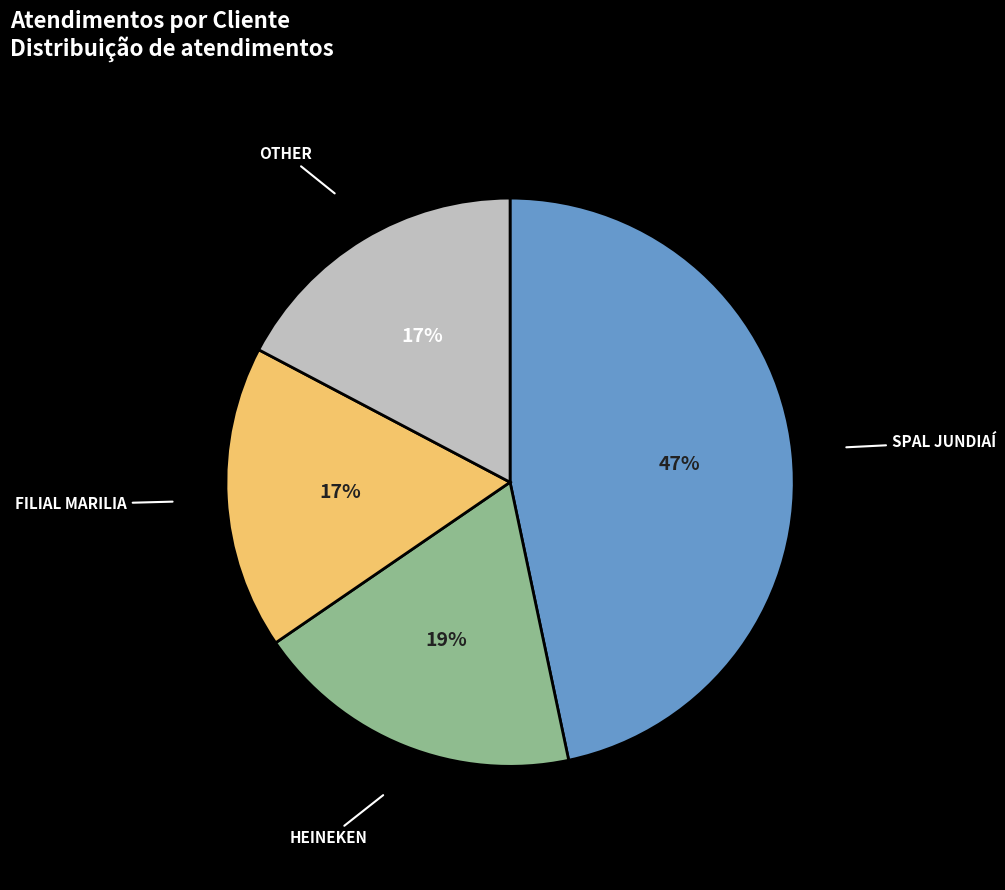

Does any single category account for the majority?

No